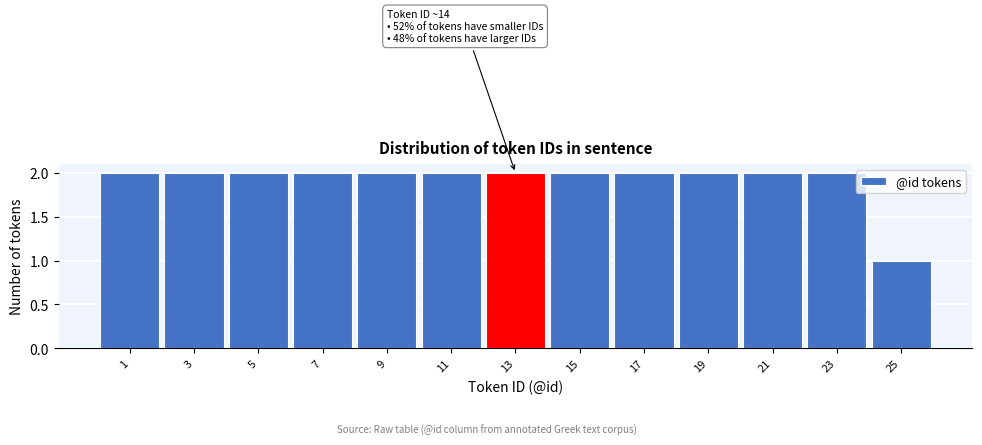

Reading left to right, transcribe all the data shown in this chart.

2	2	2	2	2	2	2	2	2	2	2	2	1